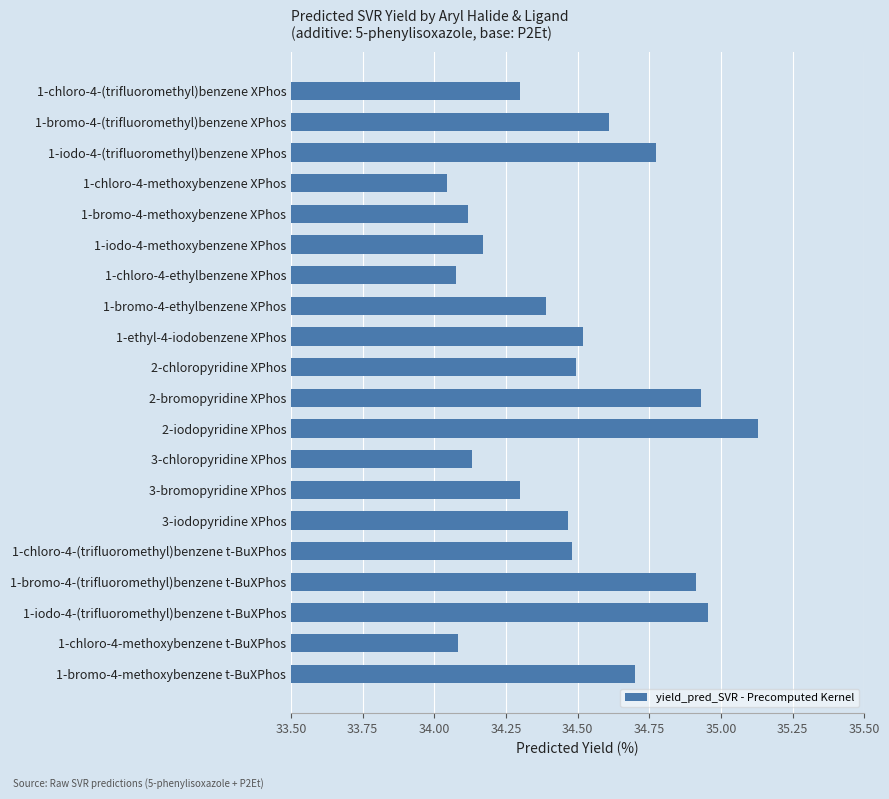

What is the approximate value at 1-bromo-4-(trifluoromethyl)benzene XPhos?

34.6